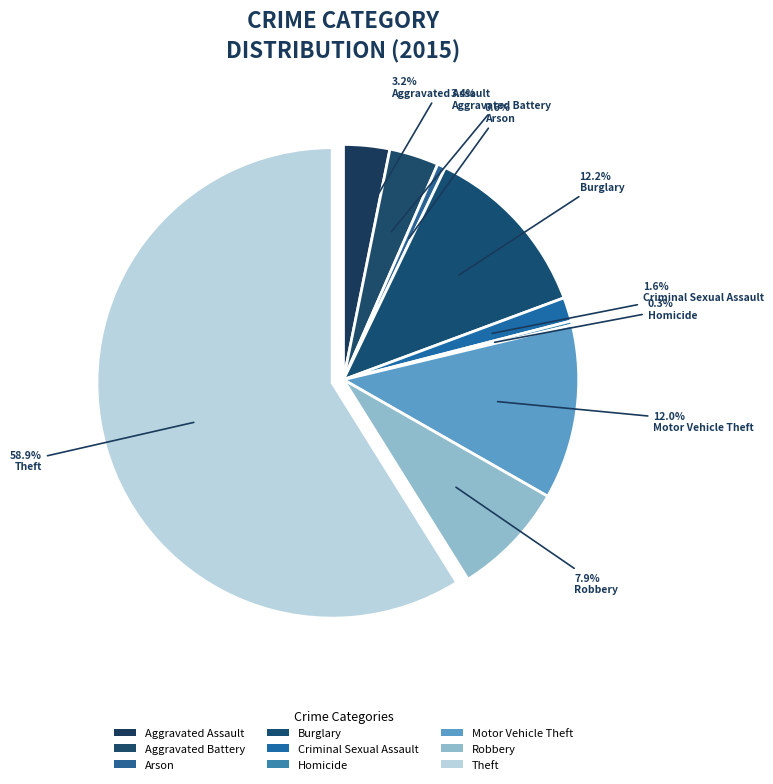

Rank the categories by value from highest to lowest.

Theft, Burglary, Motor Vehicle Theft, Robbery, Aggravated Battery, Aggravated Assault, Criminal Sexual Assault, Arson, Homicide